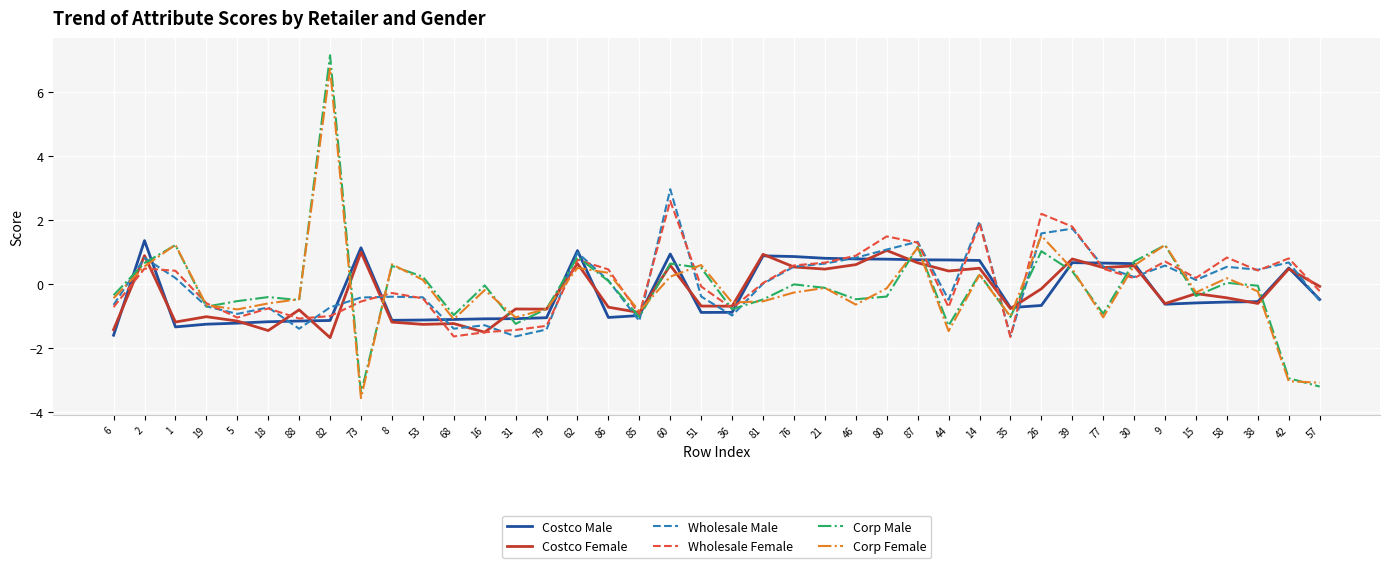

Is the value of Costco Female at 80 greater than the value of Wholesale Male at 36?

Yes